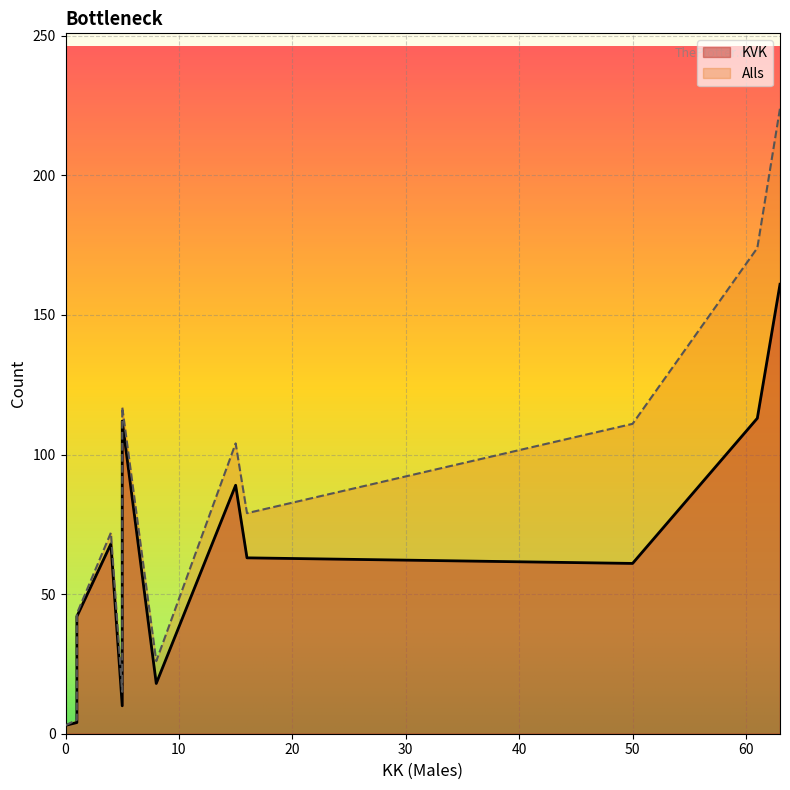

The value of KVK at 15 is 145. True or false?

False